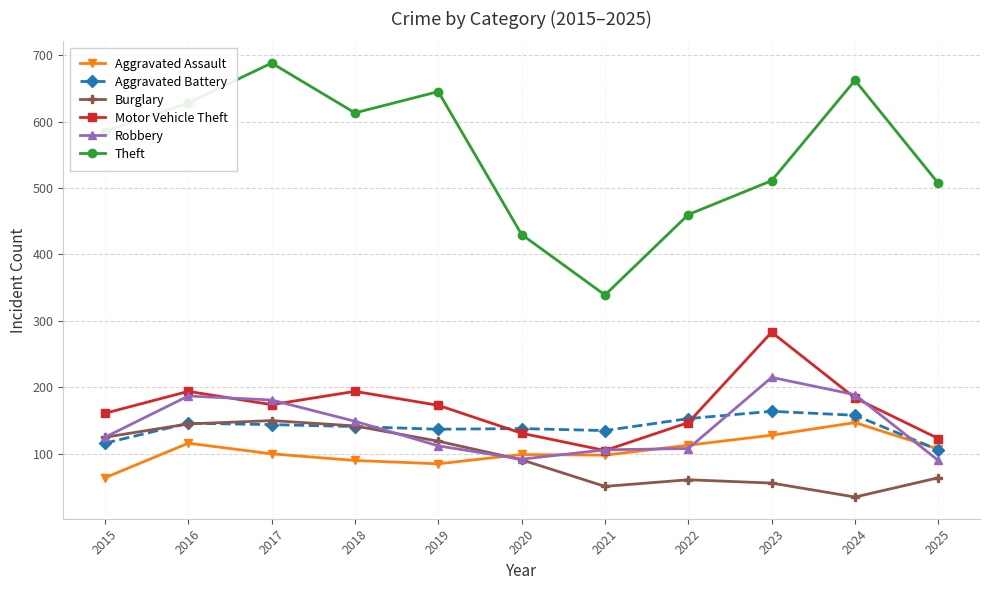

Does the chart have visible grid lines?

Yes